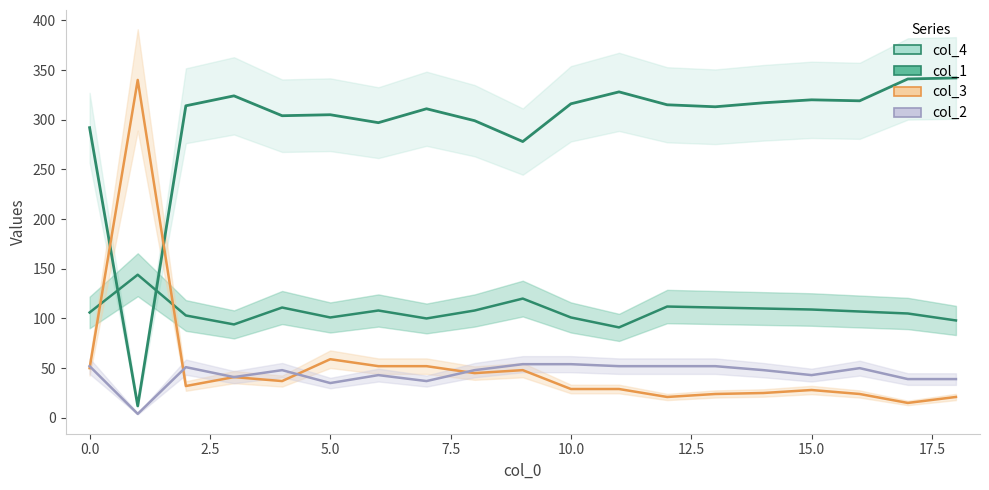

Reading left to right, transcribe all the data shown in this chart.

col_4: 0=292	1=12	2=314	3=324	4=304	5=305	6=297	7=311	8=299	9=278	10=316	11=328	12=315	13=313	14=317	15=320	16=319	17=341	18=342
col_1: 0=106	1=144	2=103	3=94	4=111	5=101	6=108	7=100	8=108	9=120	10=101	11=91	12=112	13=111	14=110	15=109	16=107	17=105	18=98
col_3: 0=50	1=340	2=32	3=41	4=37	5=59	6=52	7=52	8=45	9=48	10=29	11=29	12=21	13=24	14=25	15=28	16=24	17=15	18=21
col_2: 0=52	1=4	2=51	3=41	4=48	5=35	6=43	7=37	8=48	9=54	10=54	11=52	12=52	13=52	14=48	15=43	16=50	17=39	18=39